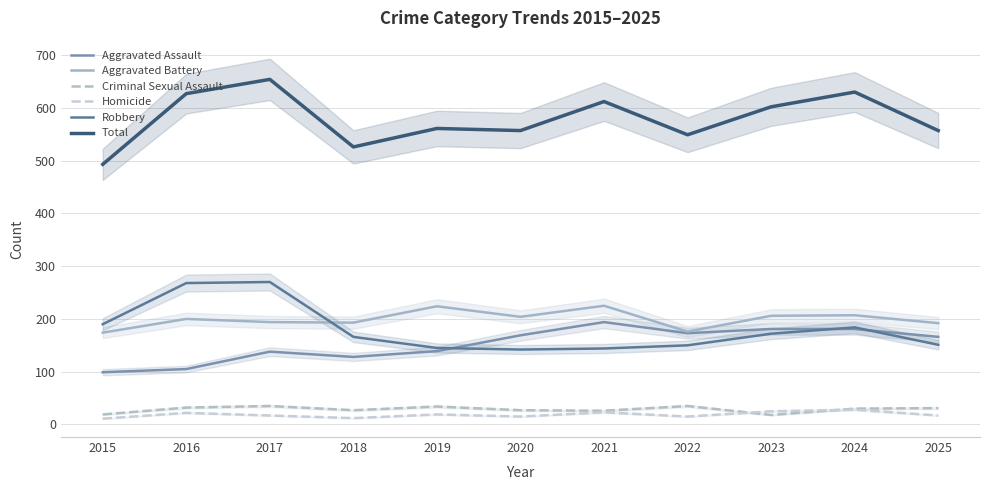

Does the chart have visible grid lines?

Yes